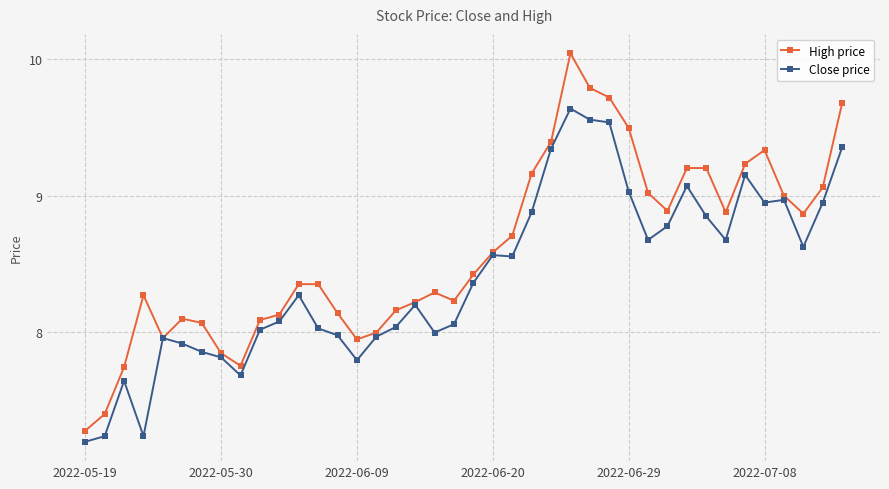

What is the sum of all Close price values?

336.4